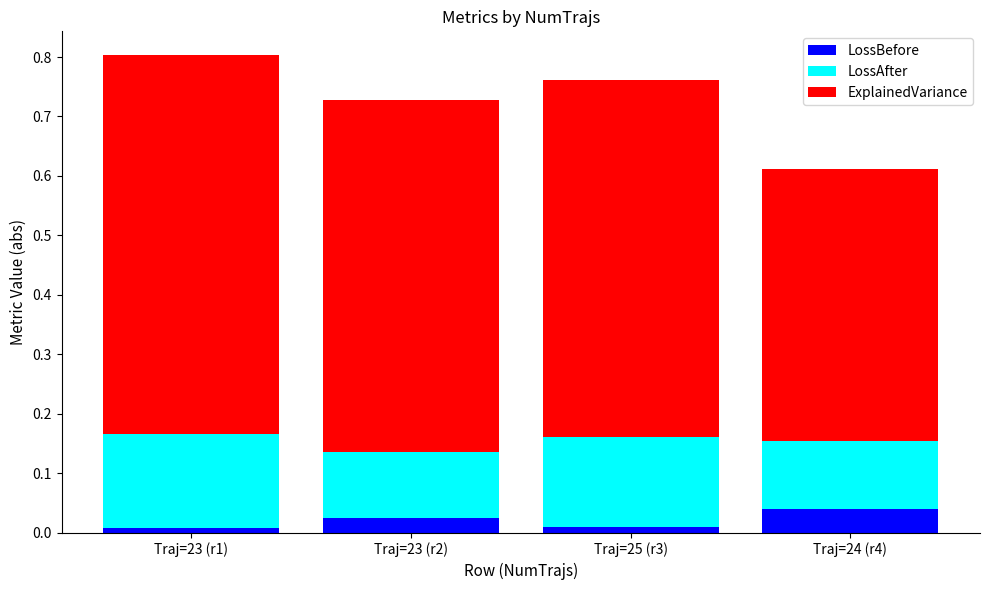

What is the total value across all series at Traj=23 (r2)?

0.7